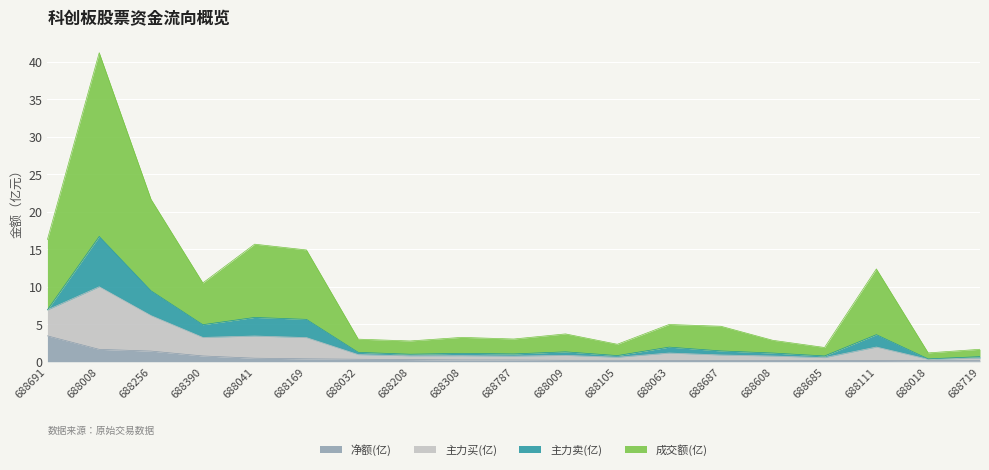

What is the difference between the second highest and minimum values in the 净额(亿) series?

1.5